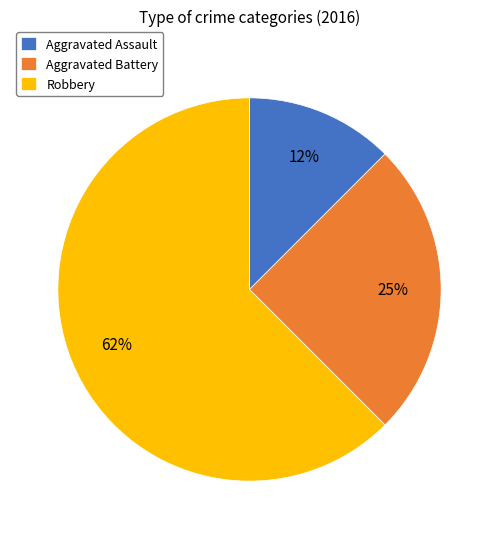

Count the number of slices in the pie.

3